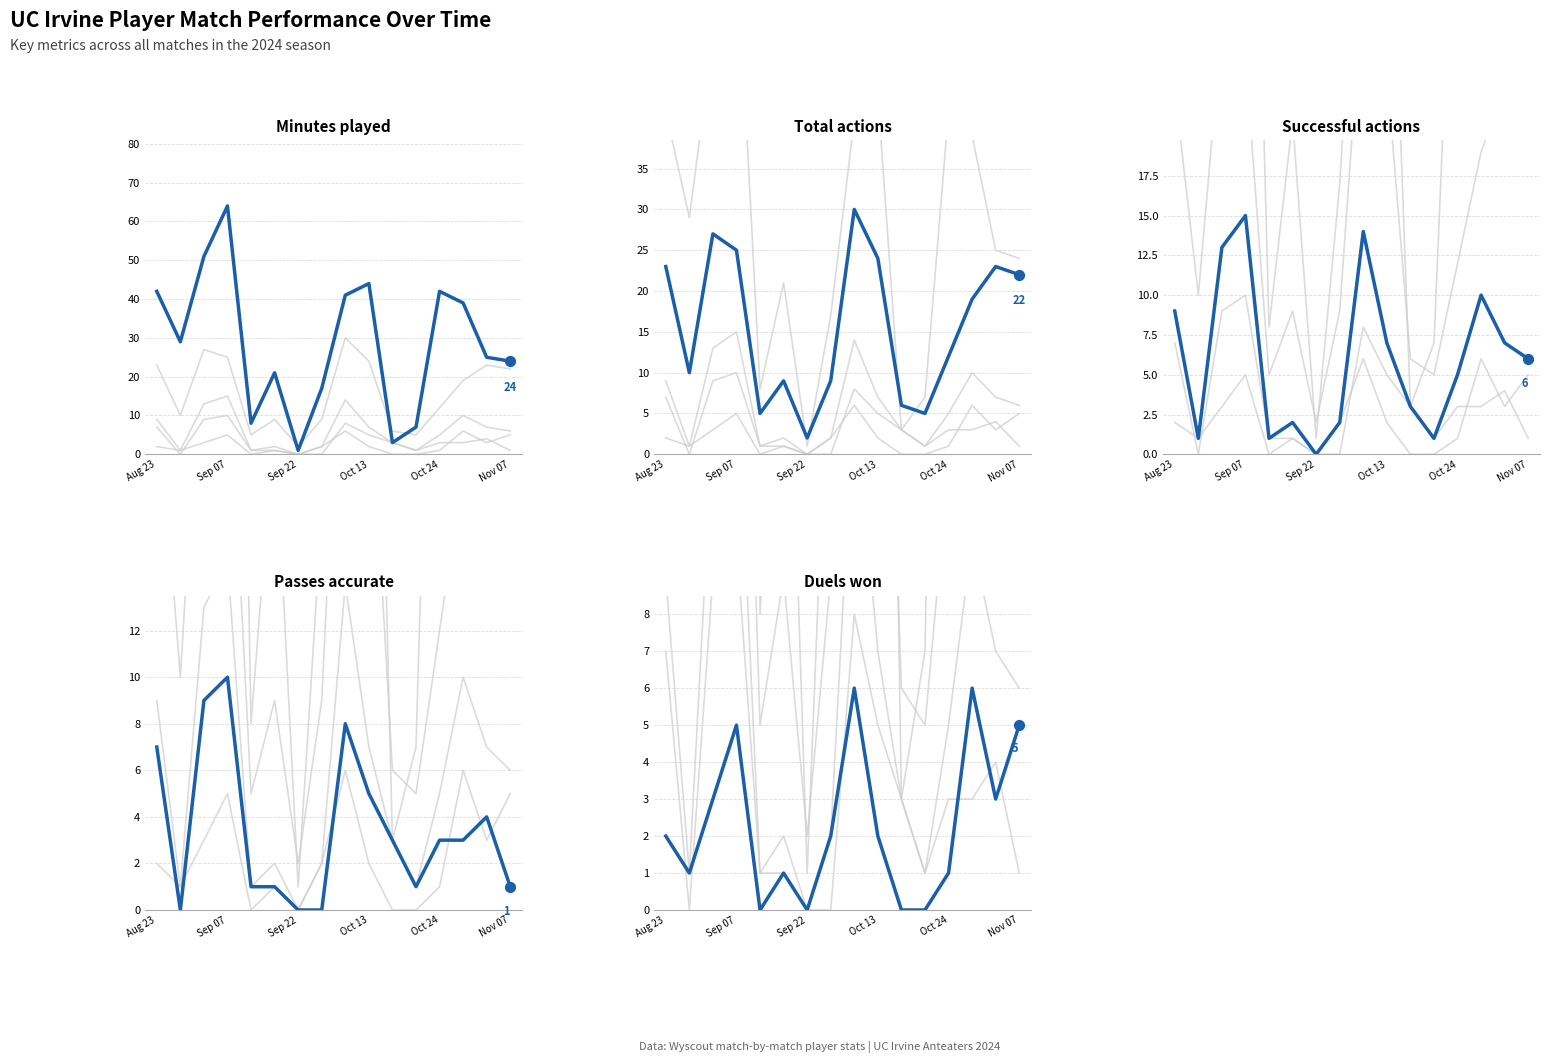

What is the total value across all series at Aug 23?

83